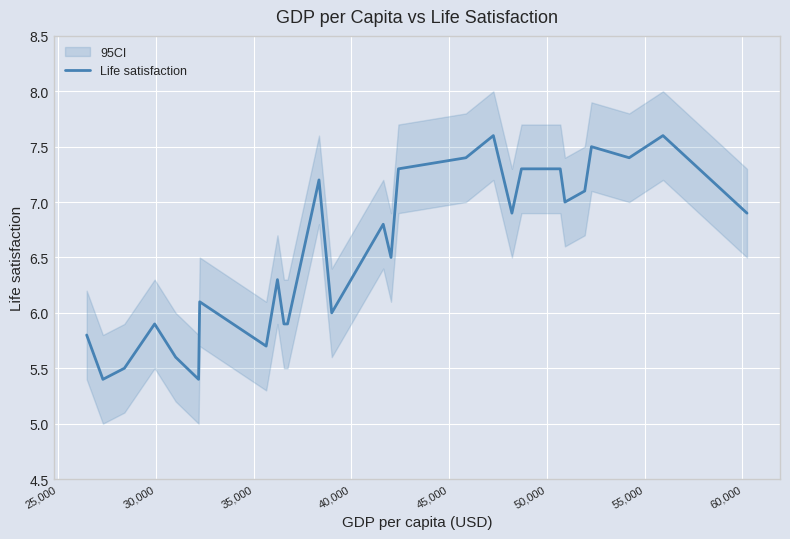

What is the value of the 6th point from the left?

5.4